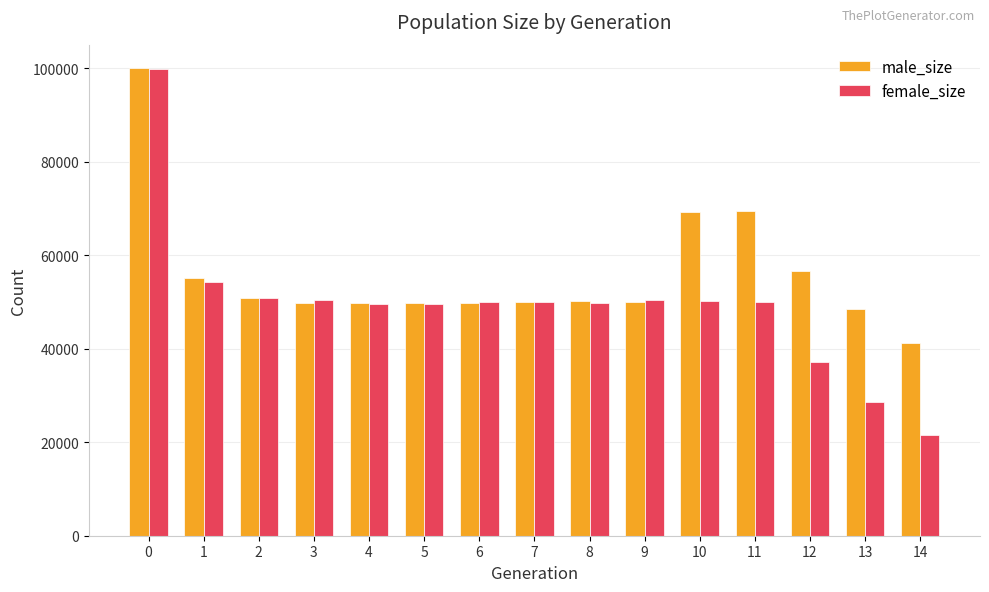

How many bars are there in each group?

2